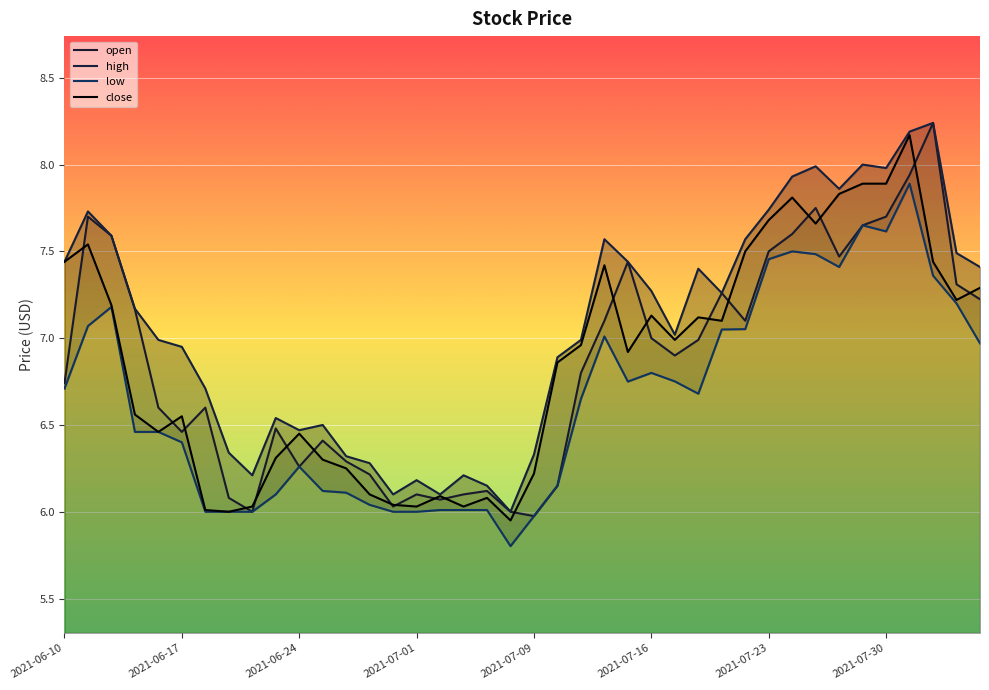

Which series changed the most between 2021-06-17 and 2021-06-30?

high